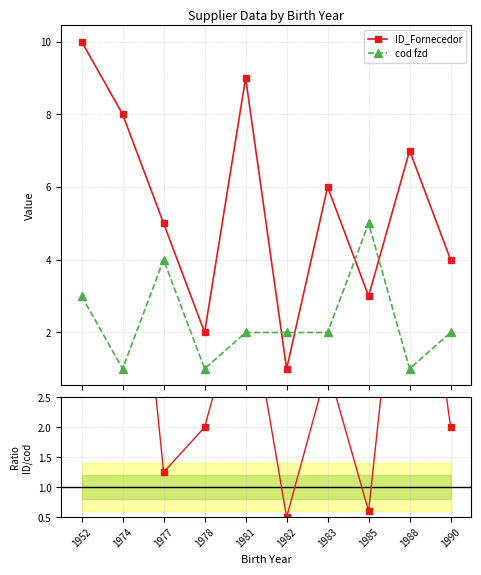

At which category does cod fzd reach its first local valley?

1974